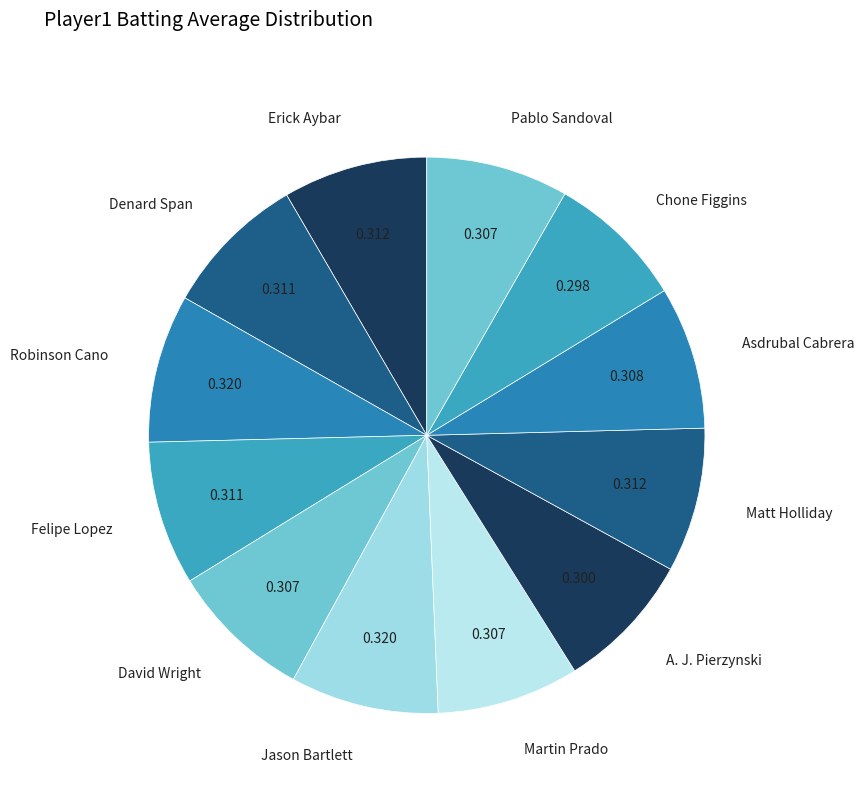

Is the sum of Erick Aybar and Asdrubal Cabrera greater than half?

No